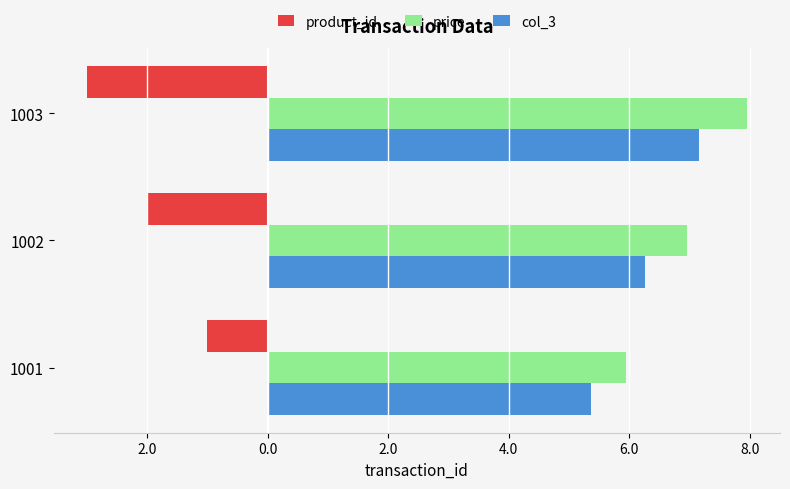

What are all the series names shown in the legend?

product_id, price, col_3